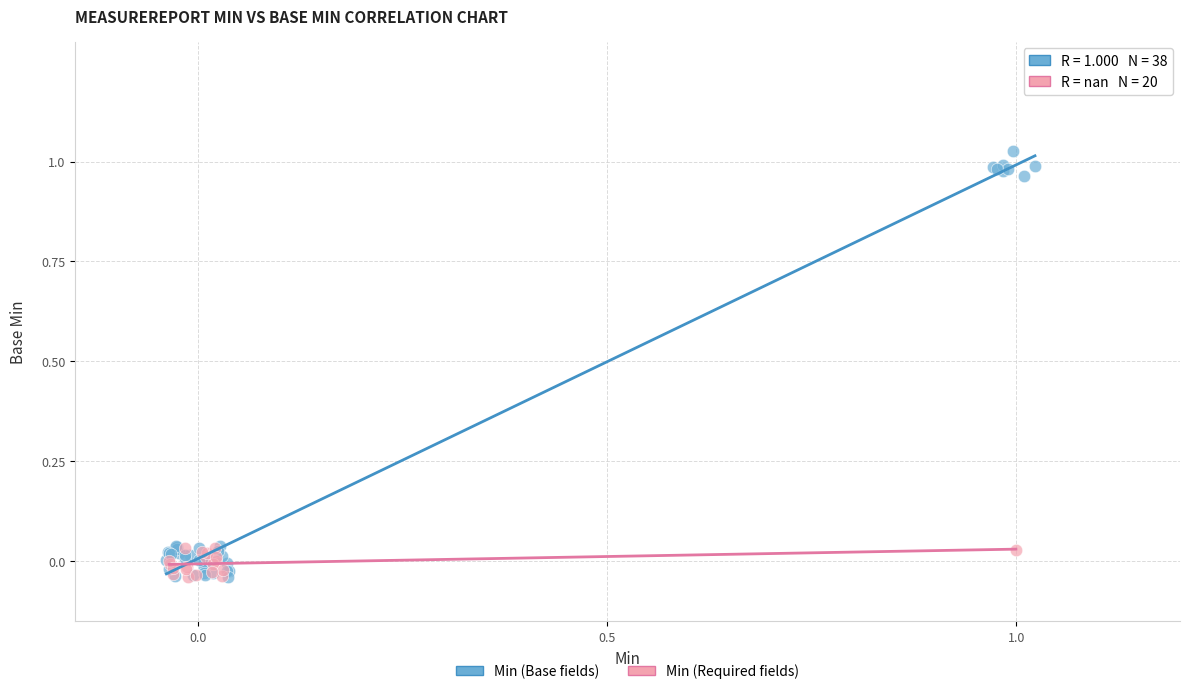

Which series has the largest Y range (max minus min)?

Min (Base fields)